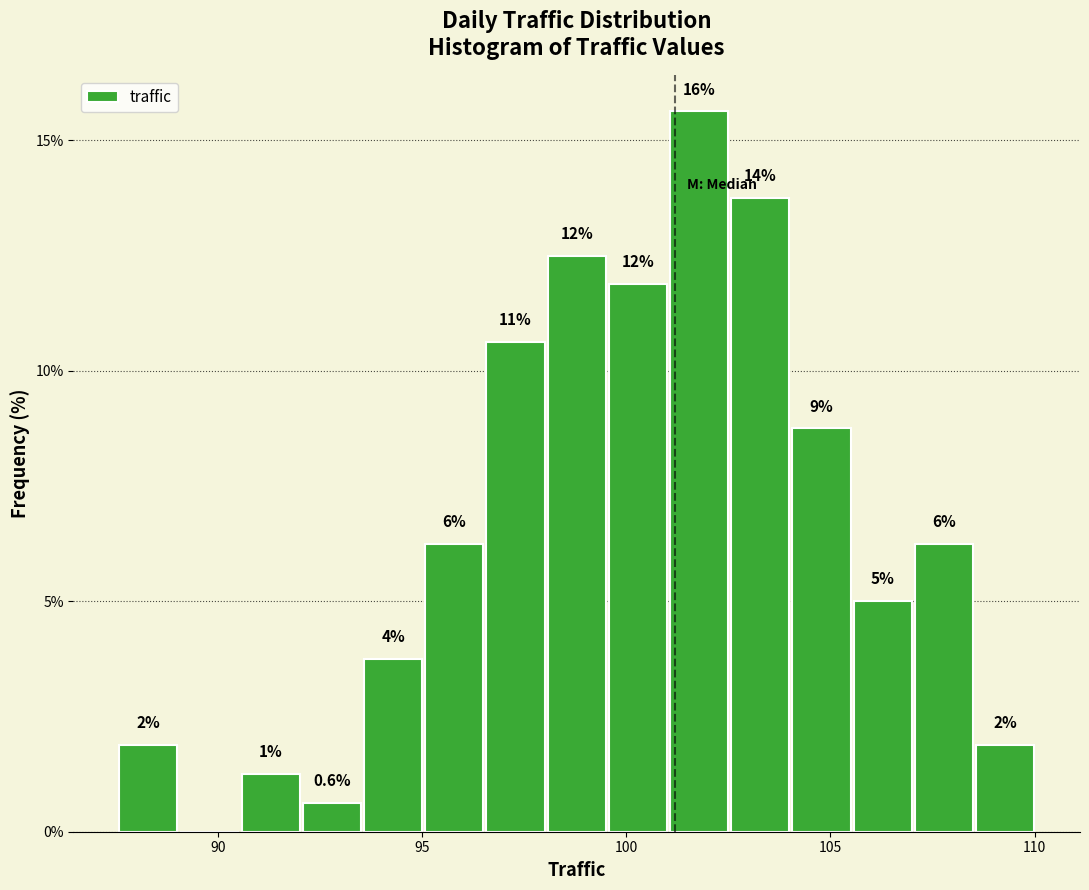

Around what value on the x-axis is the tallest bar? Give the approximate position of its centre, as read against the axis.

102.0